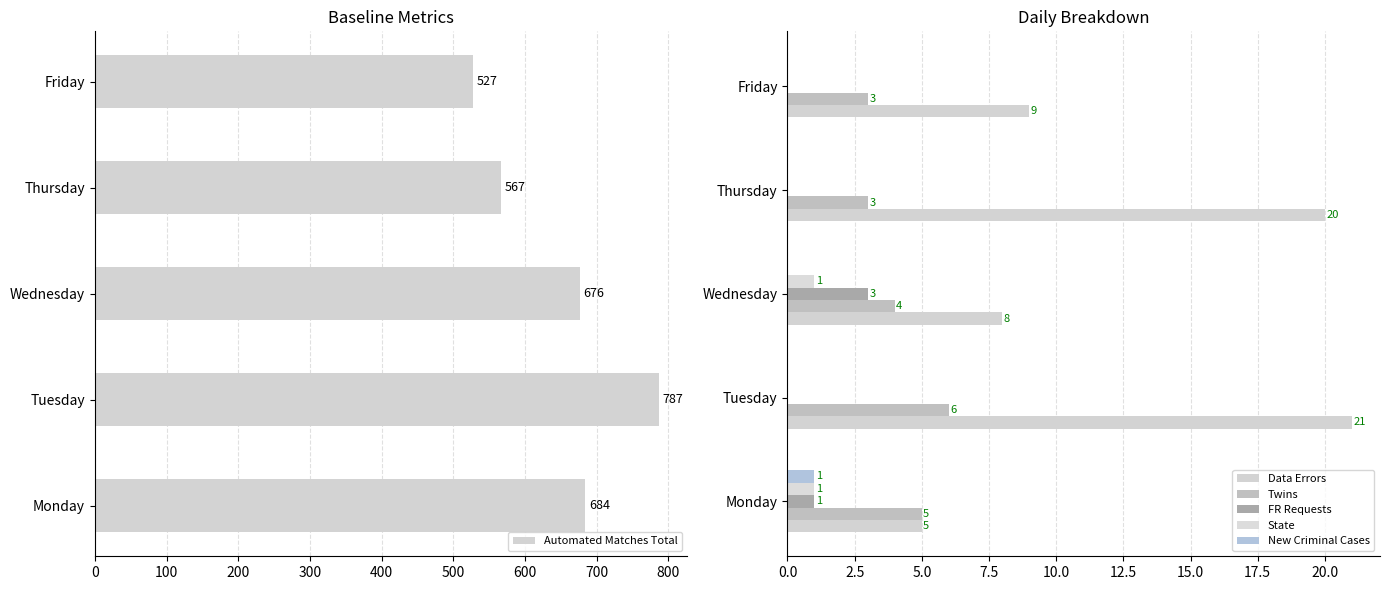

Count the State values in the range 0 to 1.

5